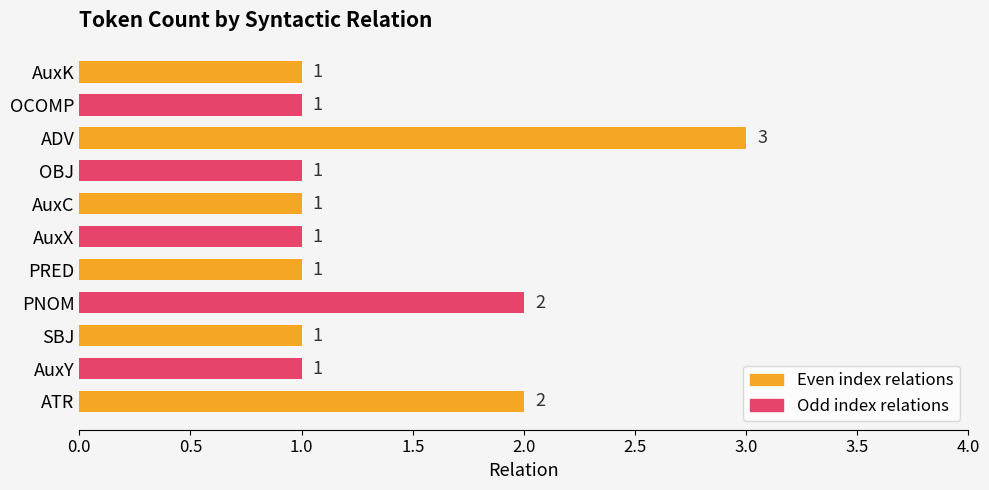

Reading top to bottom, transcribe all the data shown in this chart.

1	1	3	1	1	1	1	2	1	1	2